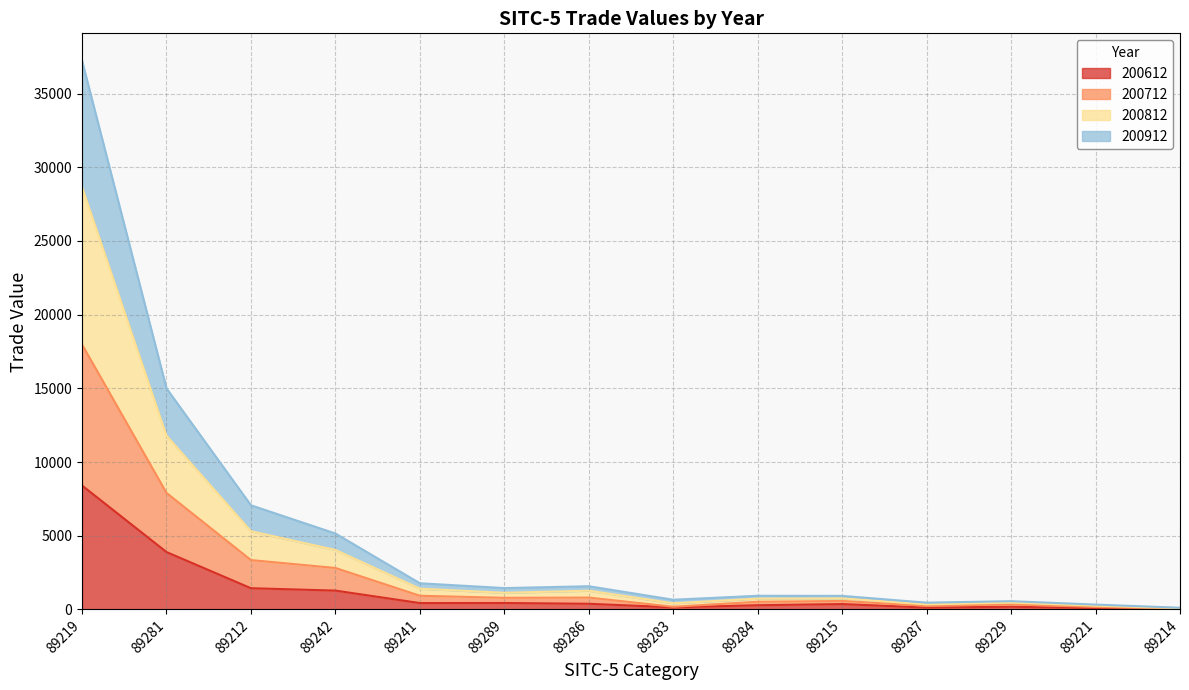

True or false: 200812 has a value of 613.4 at 89215.

False